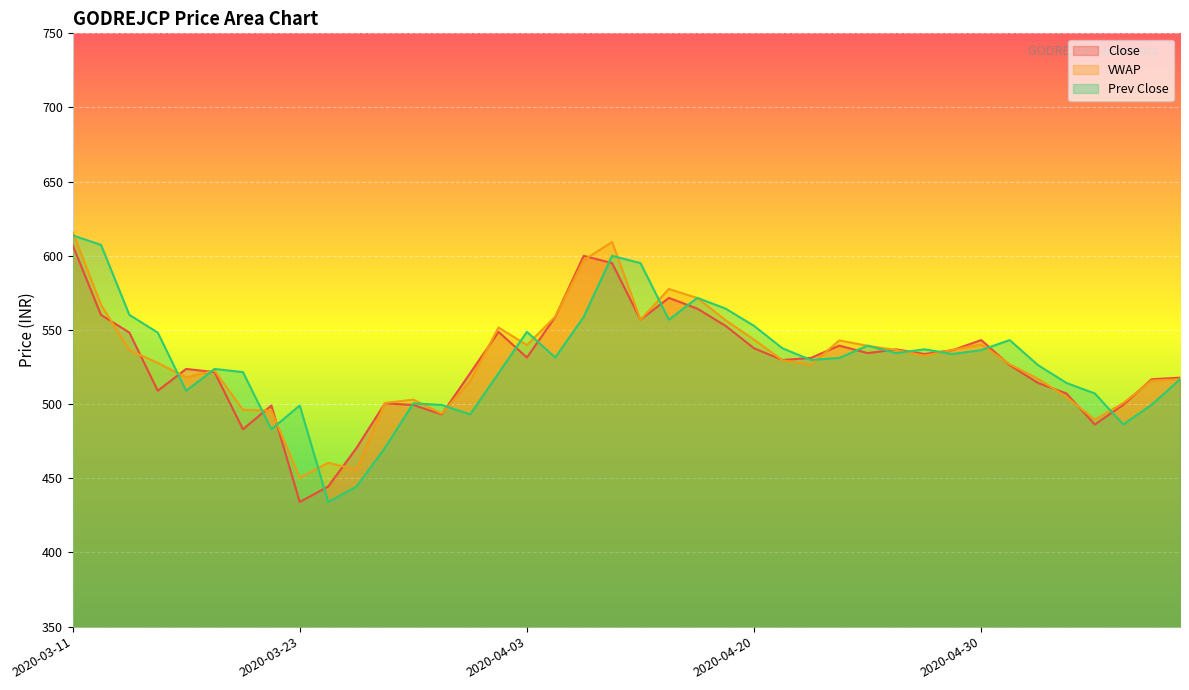

Which category has the highest value across all series?

2020-03-11